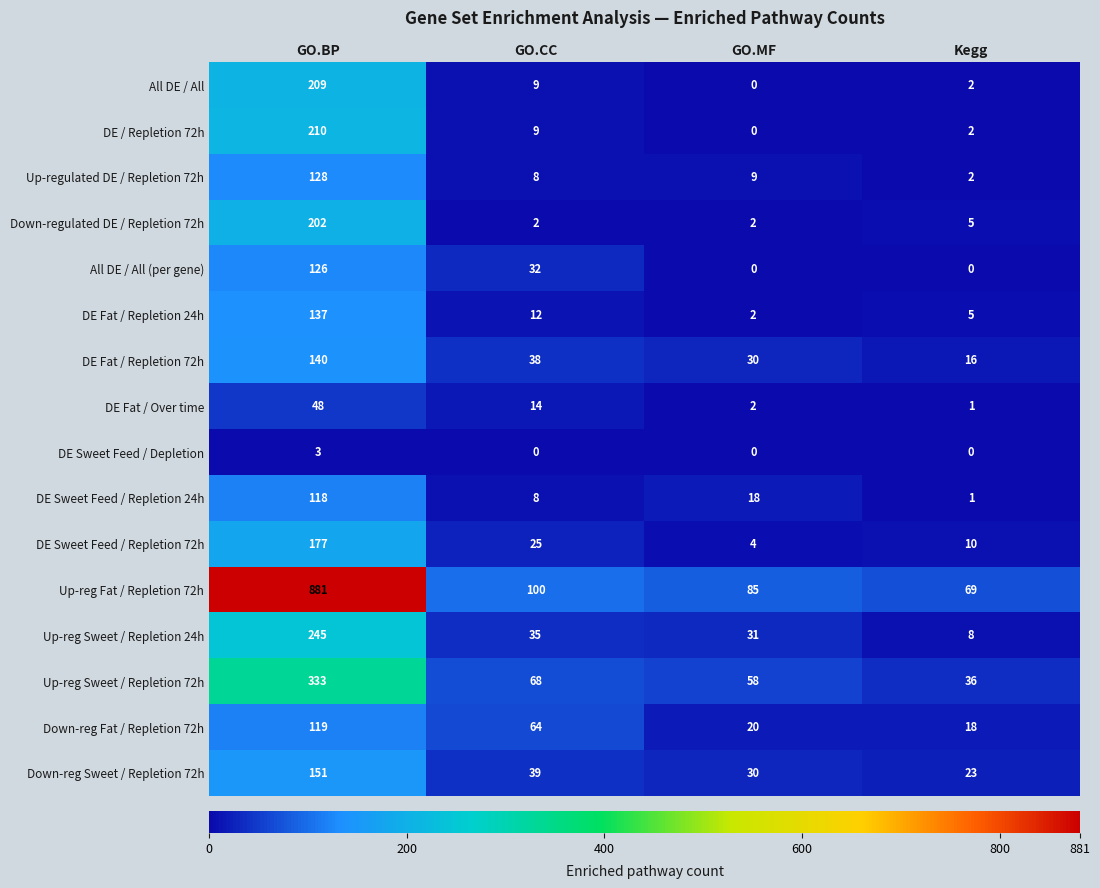

What is the spread (max minus min) of values at GO.CC?

100